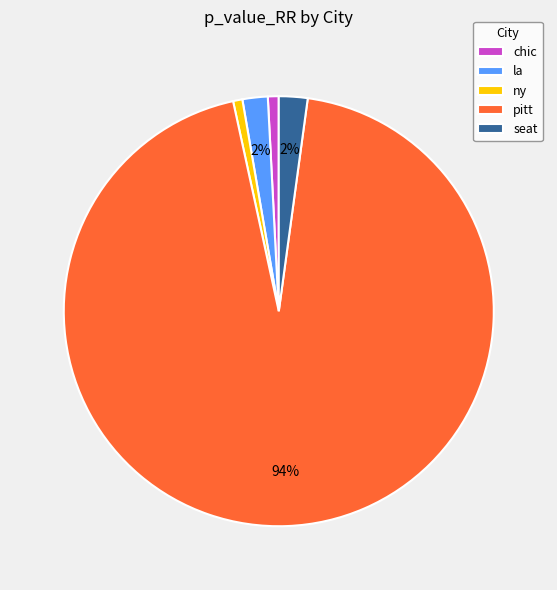

Is there a majority slice in this chart?

Yes